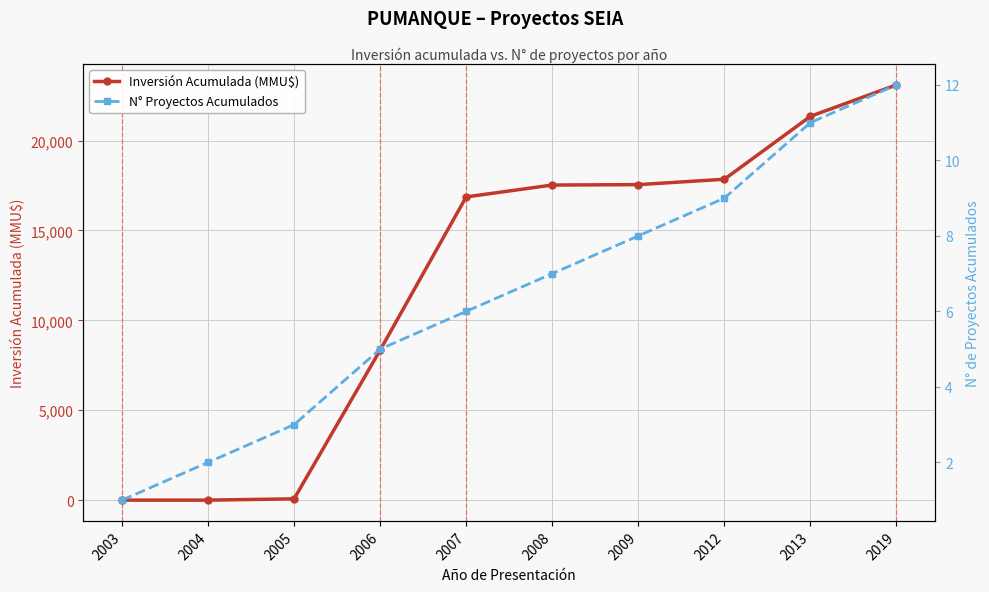

At which category is the sum across all series the highest?

2019